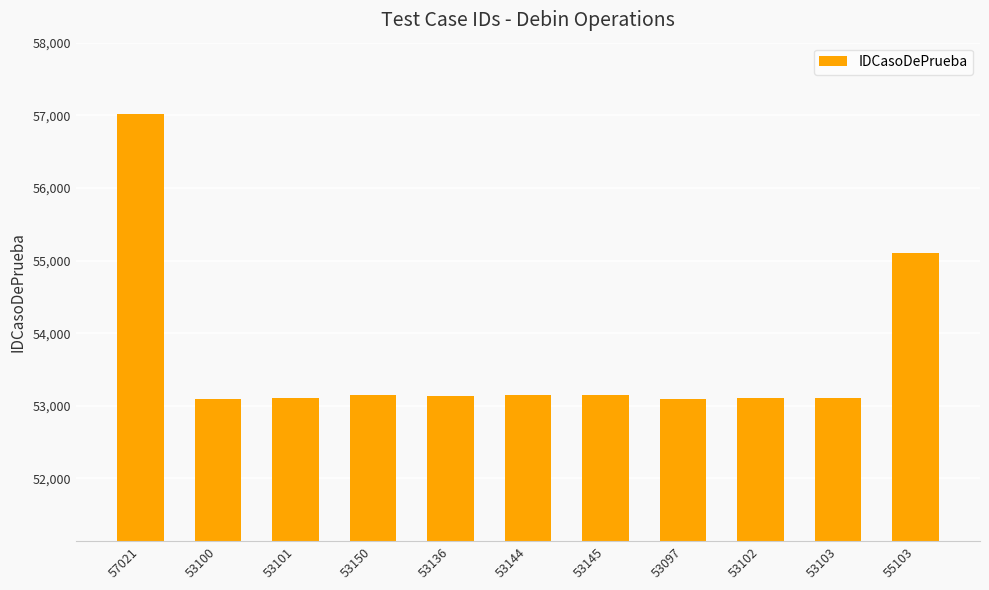

Are the bars horizontal?

No